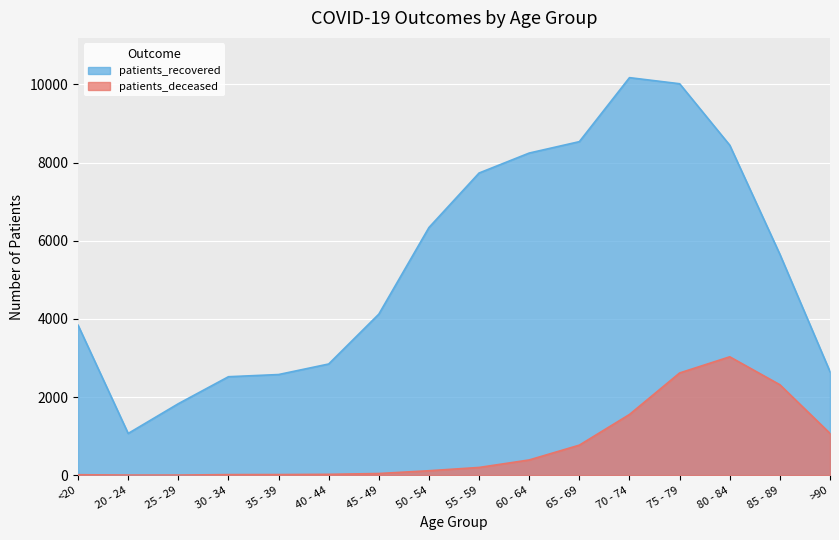

What is the difference between the maximum and minimum values in the patients_deceased series?

3027